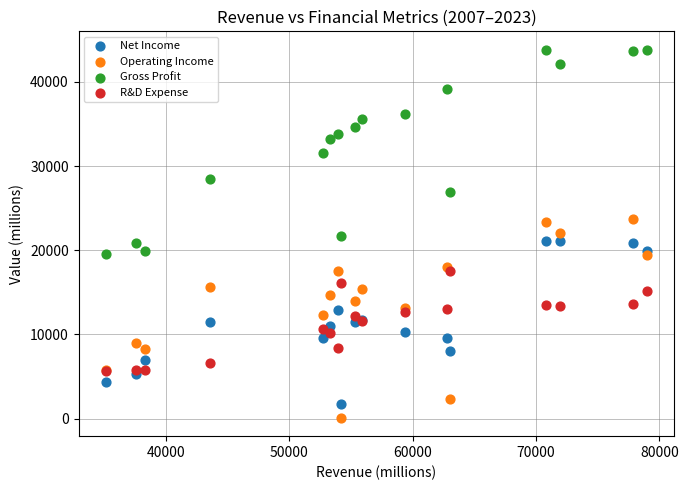

Which series reaches the maximum Y coordinate?

Gross Profit